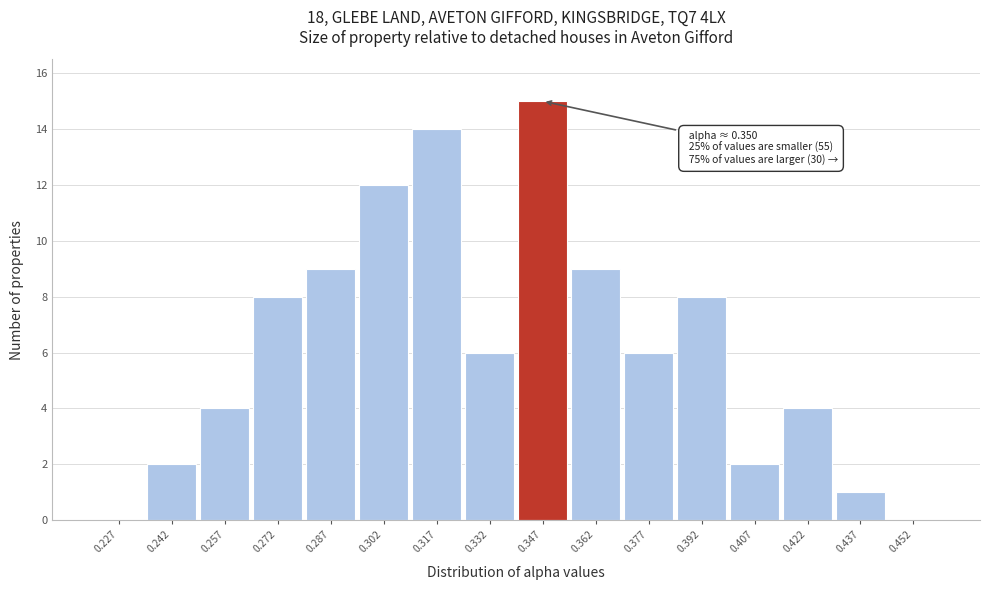

Which range on the x-axis has the tallest bar?

0.340 to 0.355